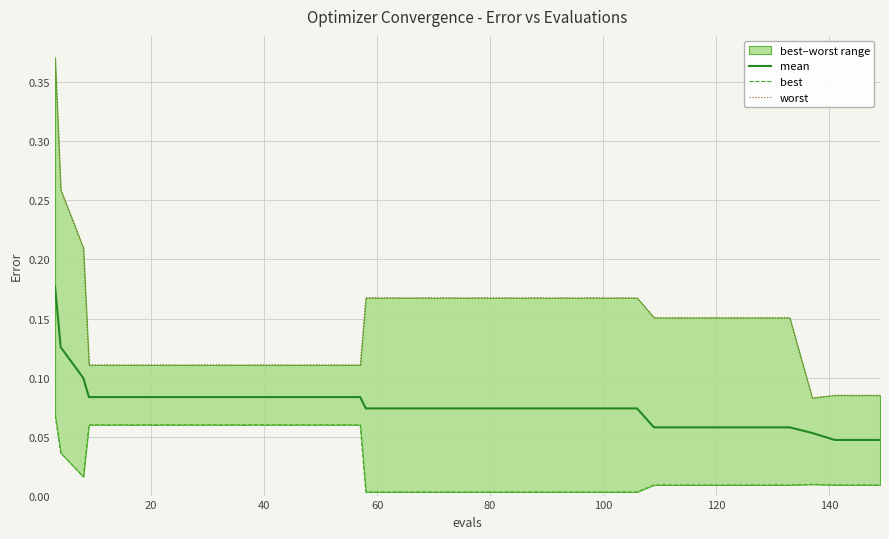

List the series in order of their overall mean, highest first.

worst, mean, best